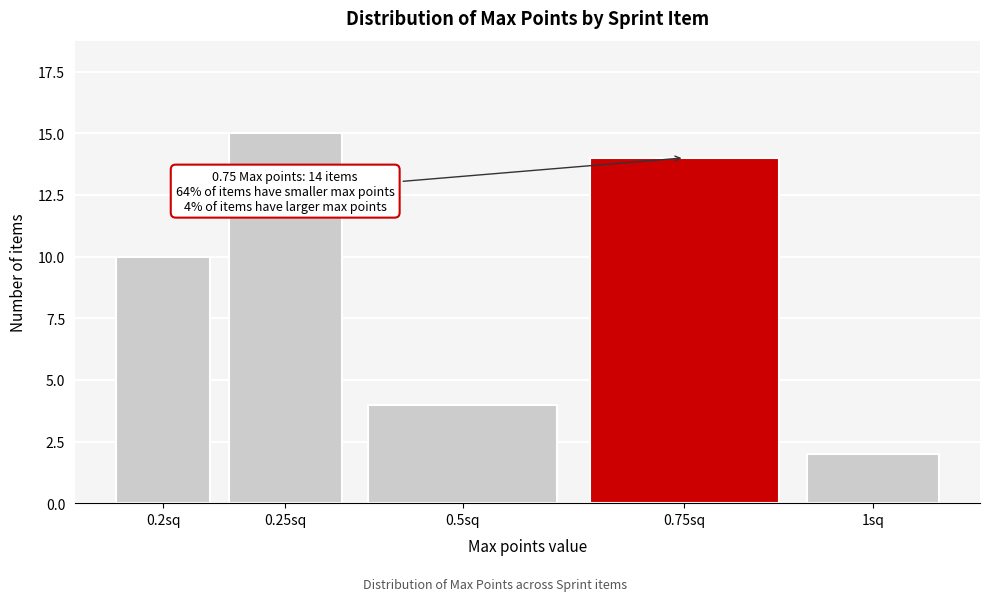

Reading left to right, transcribe all the data shown in this chart.

0.2sq=10	0.25sq=15	0.5sq=4	0.75sq=14	1sq=2